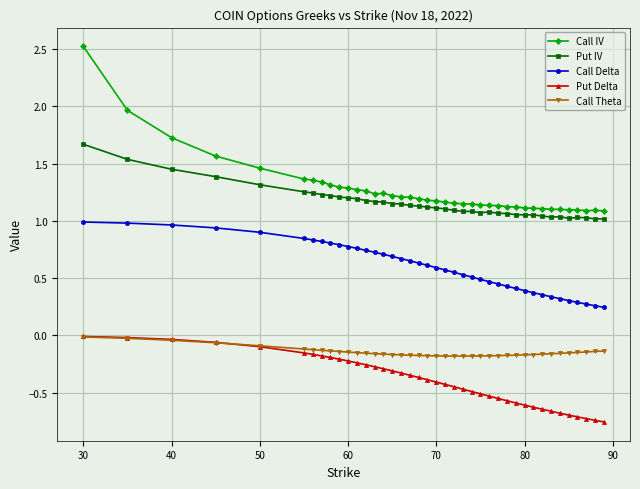

True or false: Call Theta and Put IV intersect in this chart.

False